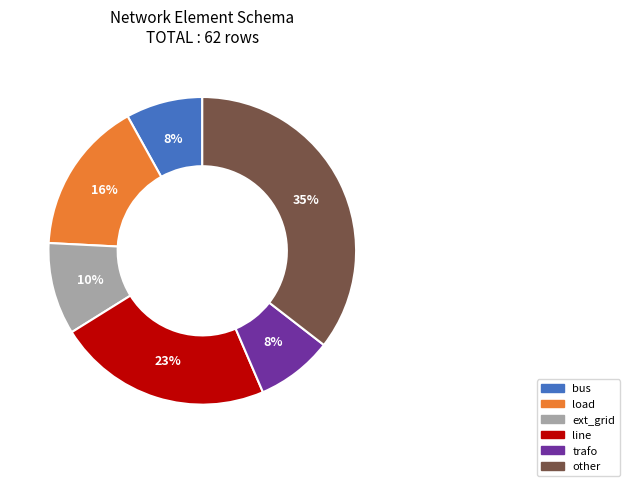

Is it true that load is 9% of the pie?

False